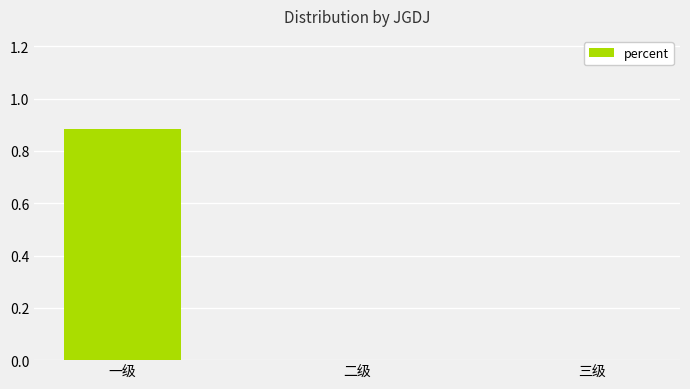

Count the values in the range 0 to 1.

3